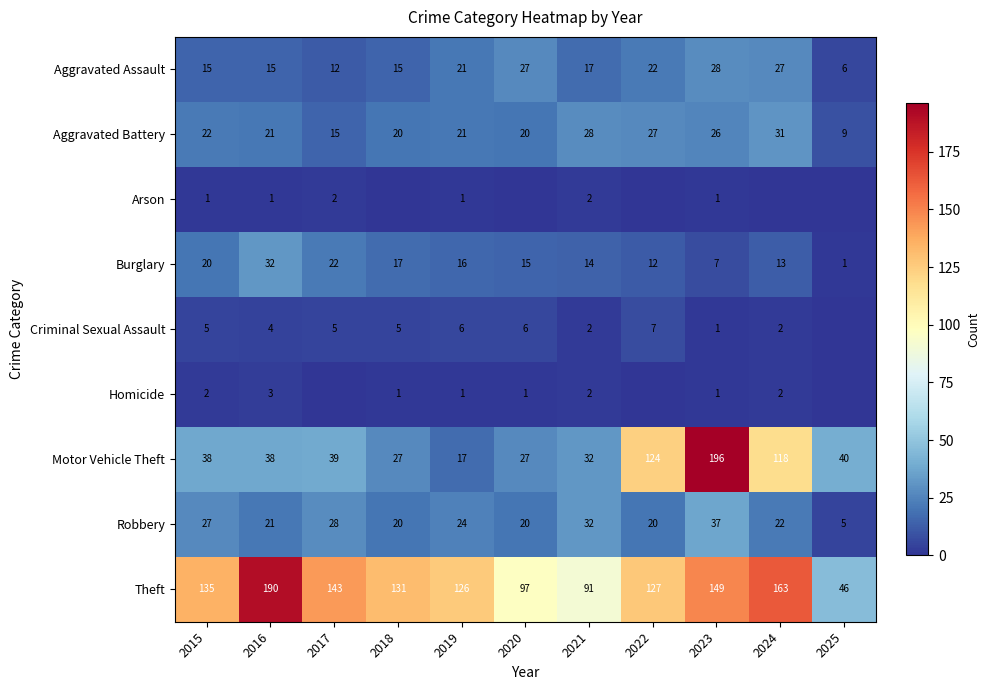

What is the difference between the highest and lowest values at 2016?

189